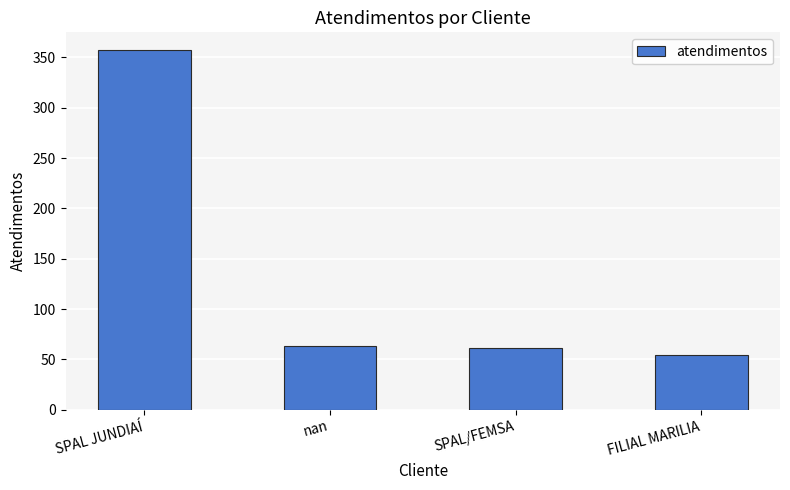

Which has a higher value, SPAL JUNDIAÍ or SPAL/FEMSA?

SPAL JUNDIAÍ